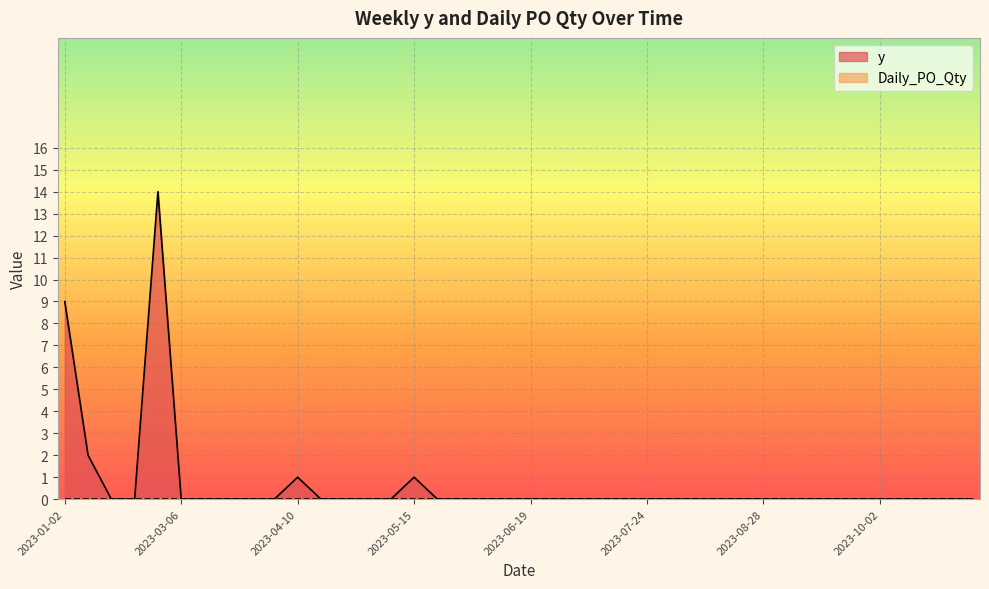

List the labels in order of value, largest first.

2023-02-20, 2023-01-02, 2023-01-16, 2023-04-10, 2023-05-15, 2023-01-30, 2023-02-06, 2023-03-06, 2023-03-13, 2023-03-20, 2023-03-27, 2023-04-03, 2023-04-17, 2023-04-24, 2023-05-01, 2023-05-08, 2023-05-22, 2023-05-29, 2023-06-05, 2023-06-12, 2023-06-19, 2023-06-26, 2023-07-03, 2023-07-10, 2023-07-17, 2023-07-24, 2023-07-31, 2023-08-07, 2023-08-14, 2023-08-21, 2023-08-28, 2023-09-04, 2023-09-11, 2023-09-18, 2023-09-25, 2023-10-02, 2023-10-09, 2023-10-16, 2023-10-23, 2023-10-30